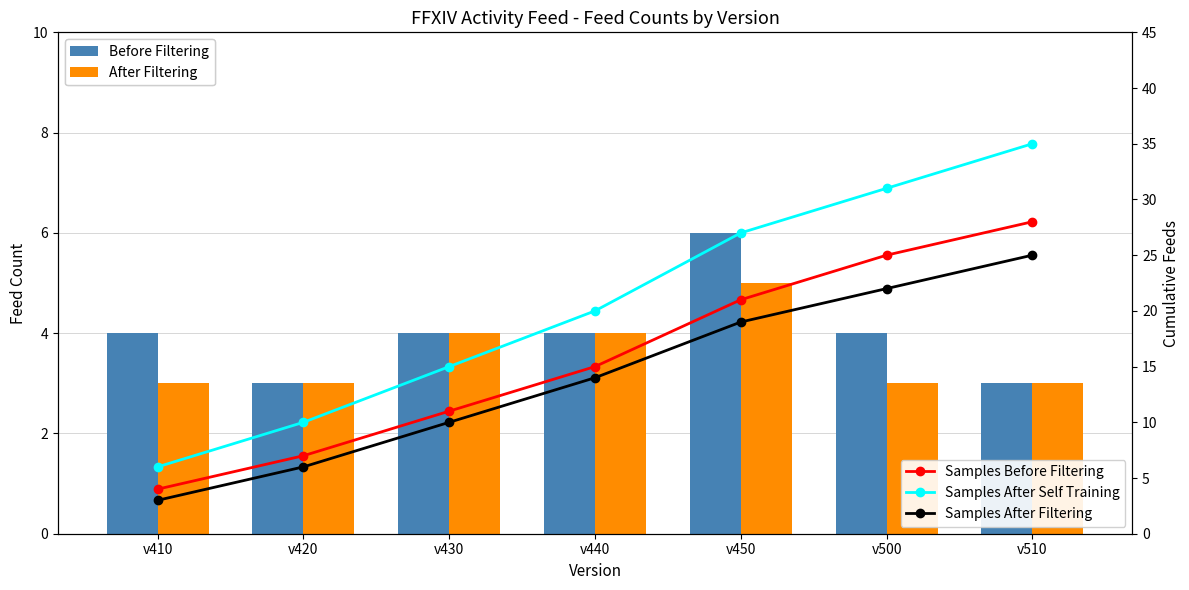

Which category has the highest value in the After Filtering series?

v450